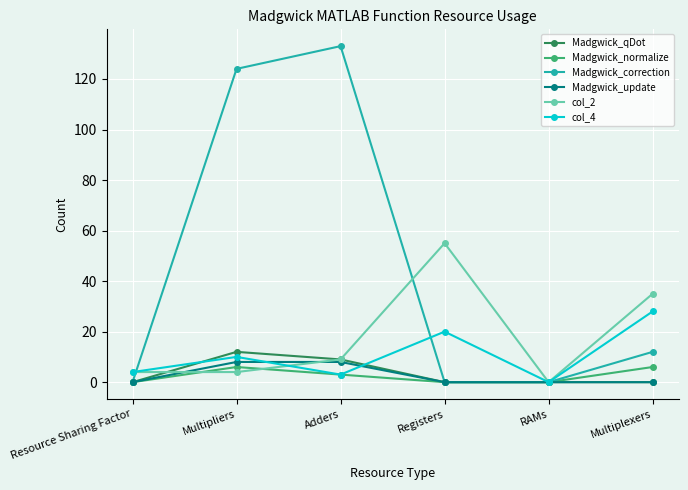

What is the label of the 5th point from the right?

Multipliers